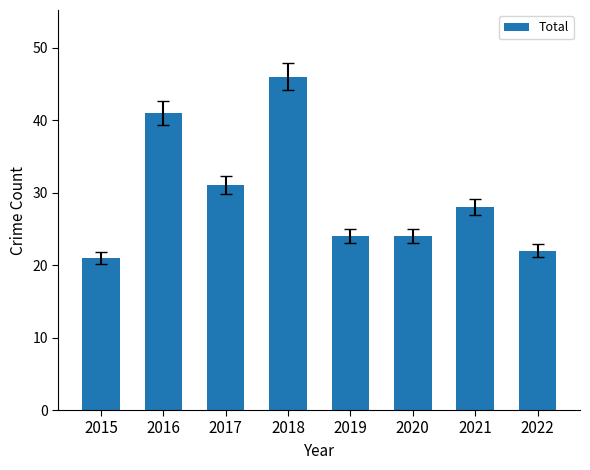

Reading left to right, extract all data points from this chart.

2015=21	2016=41	2017=31	2018=46	2019=24	2020=24	2021=28	2022=22